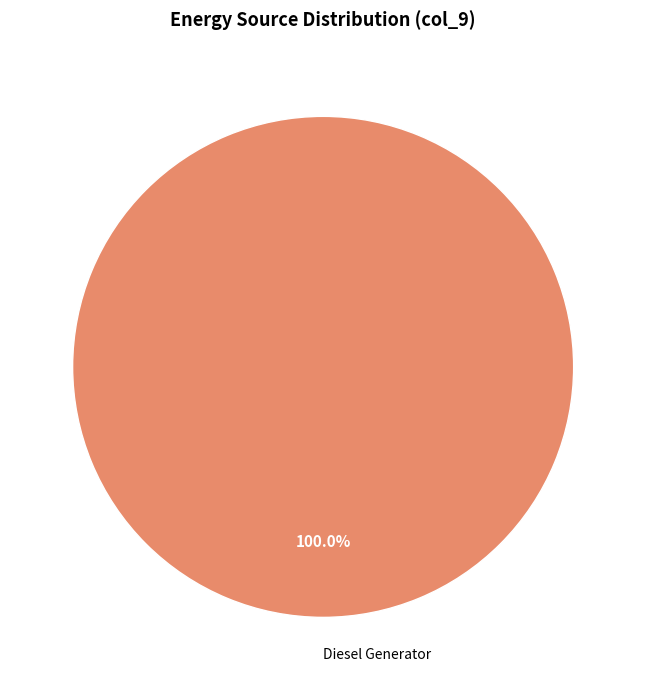

How many segments does this pie chart have?

1